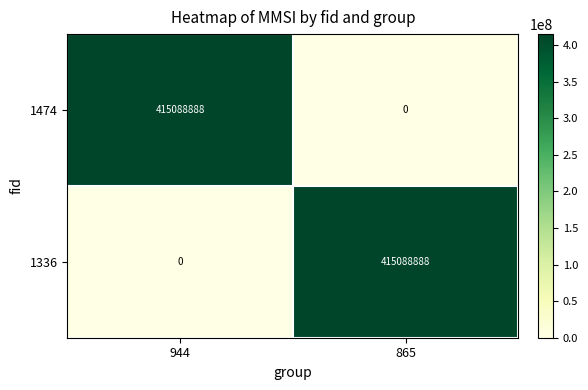

At 865, list the series in order from largest to smallest.

1336, 1474